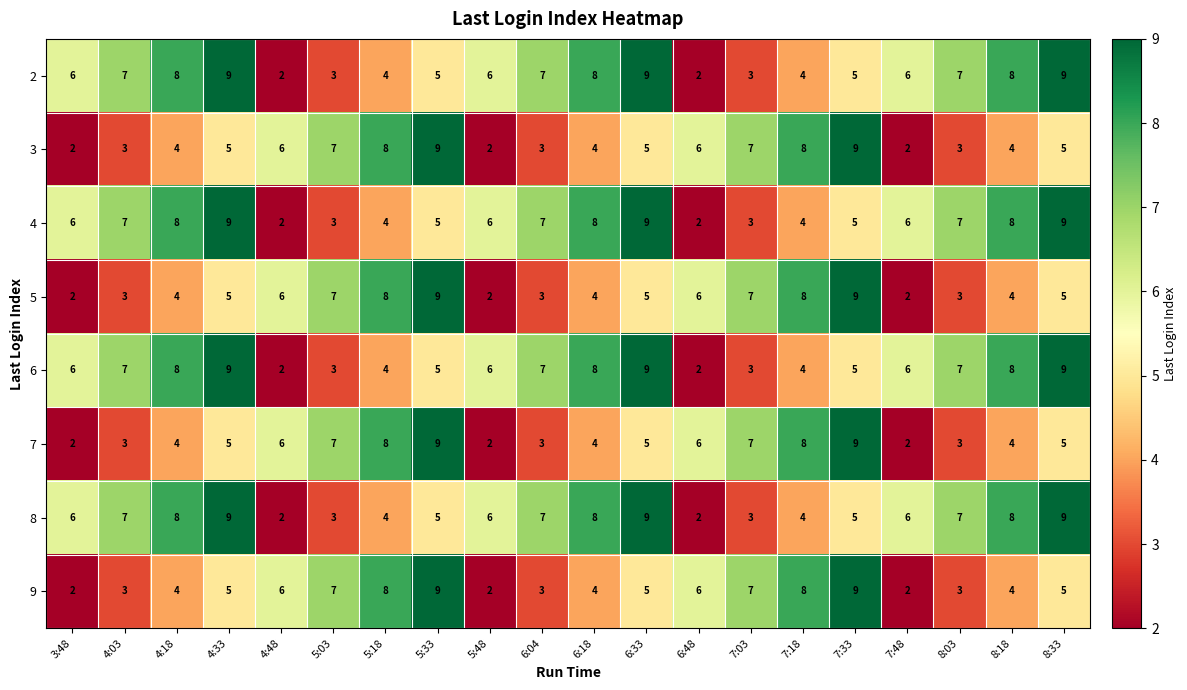

What is the spread (max minus min) of values at 7:48?

4